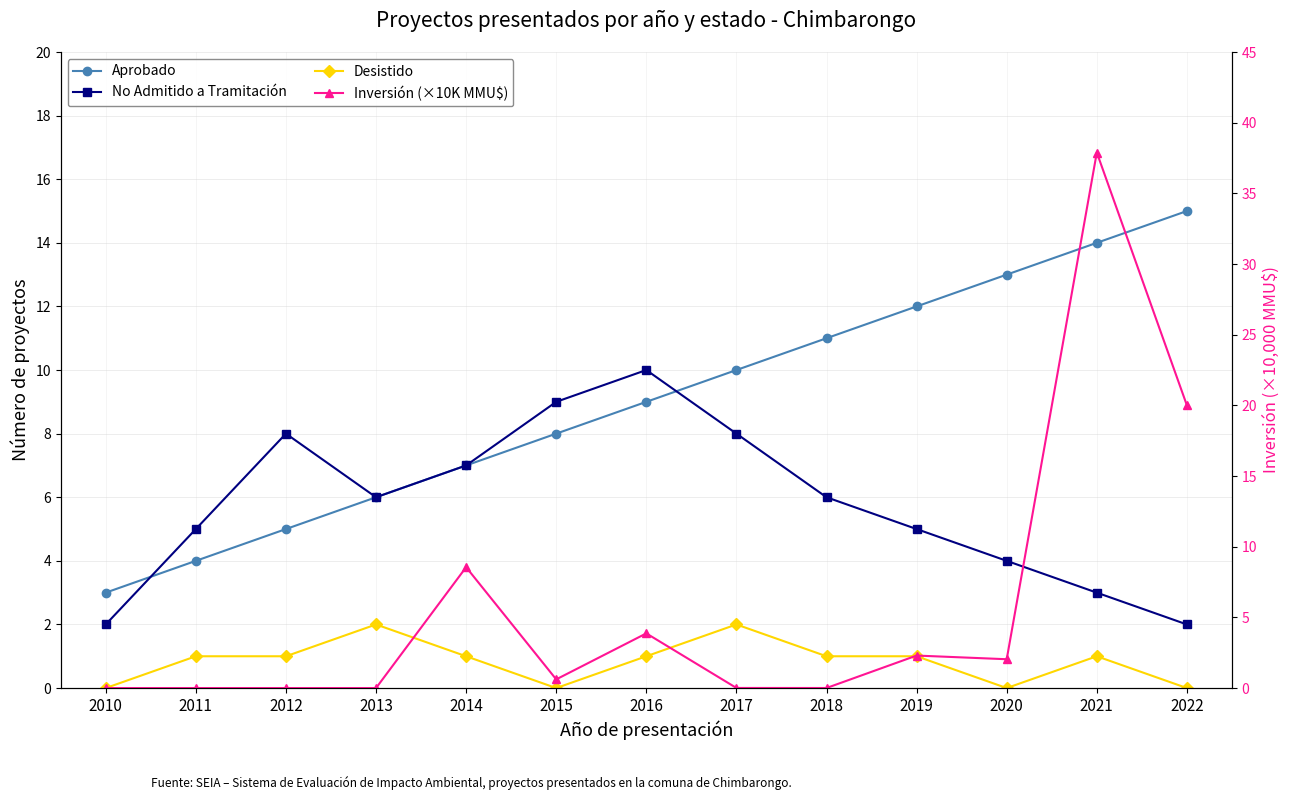

Rank the series by their maximum value, from highest to lowest.

Inversión (×10K MMU$), Aprobado, No Admitido a Tramitación, Desistido